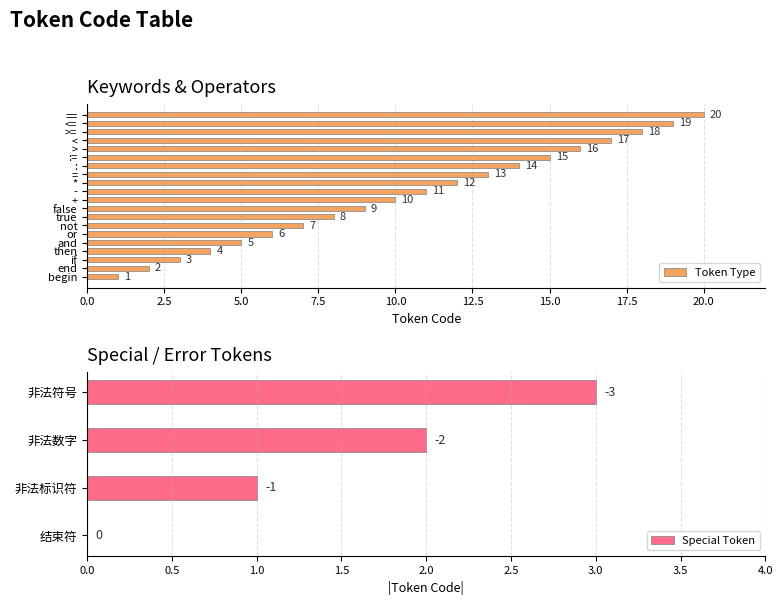

What is the value of the 7th bar from the left?

7